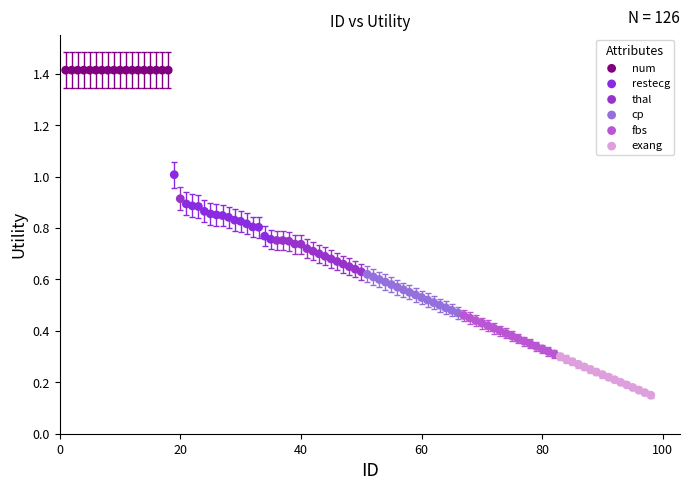

Which series reaches the minimum Y coordinate?

exang